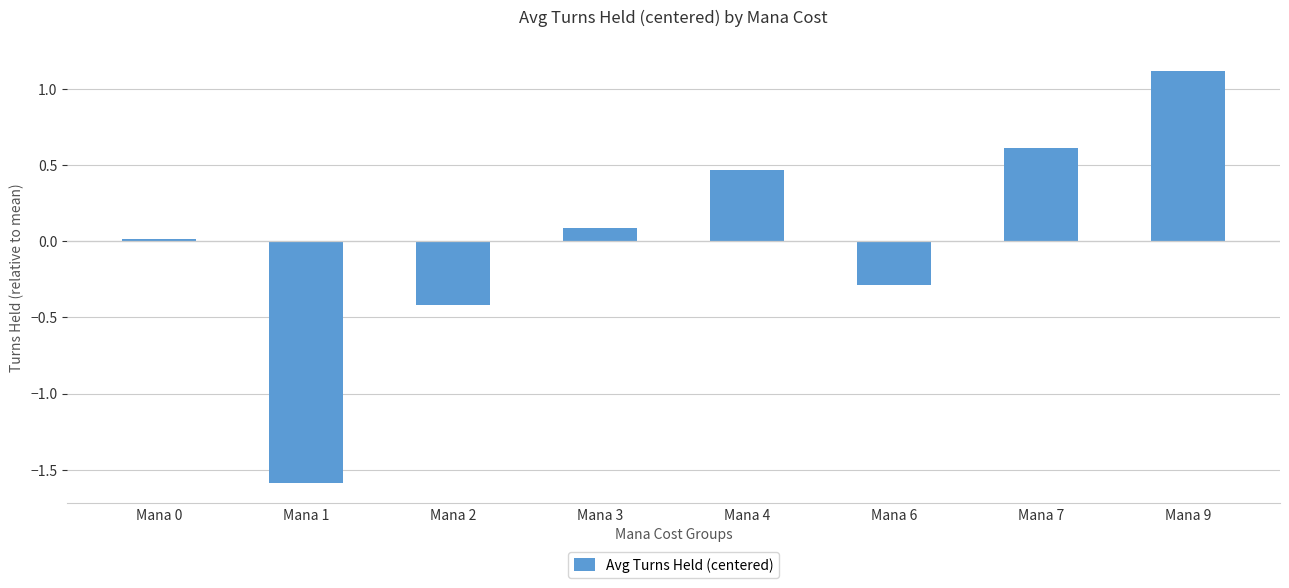

Which has a higher value, Mana 6 or Mana 1?

Mana 6